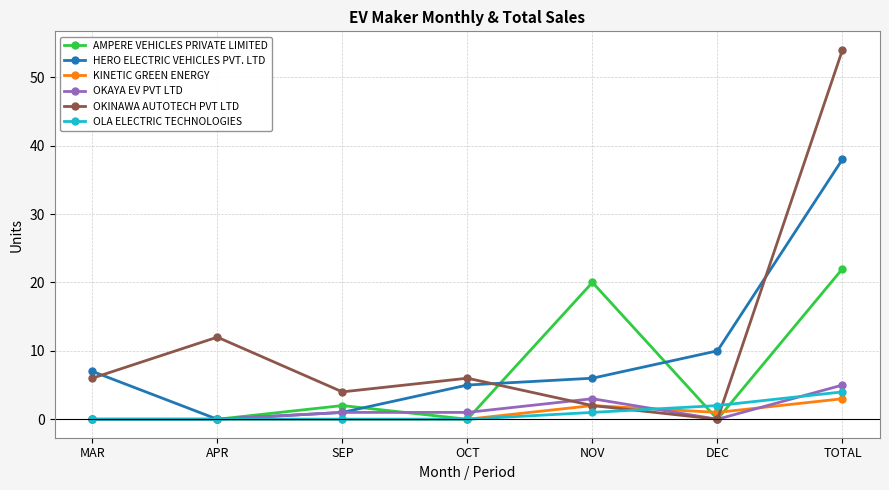

Is it true that OKAYA EV PVT LTD equals 5 at TOTAL?

True